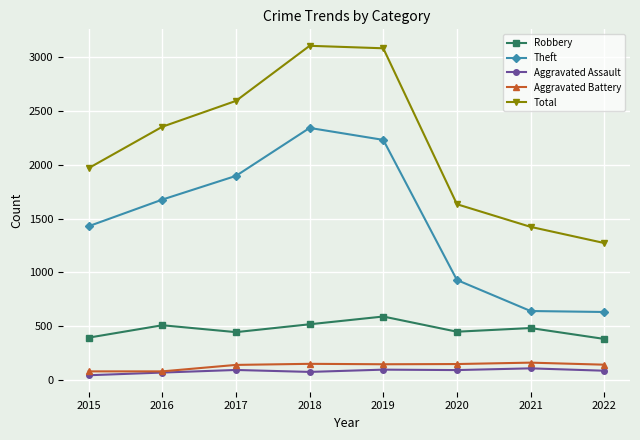

Is this an area chart (filled region under the line)?

No